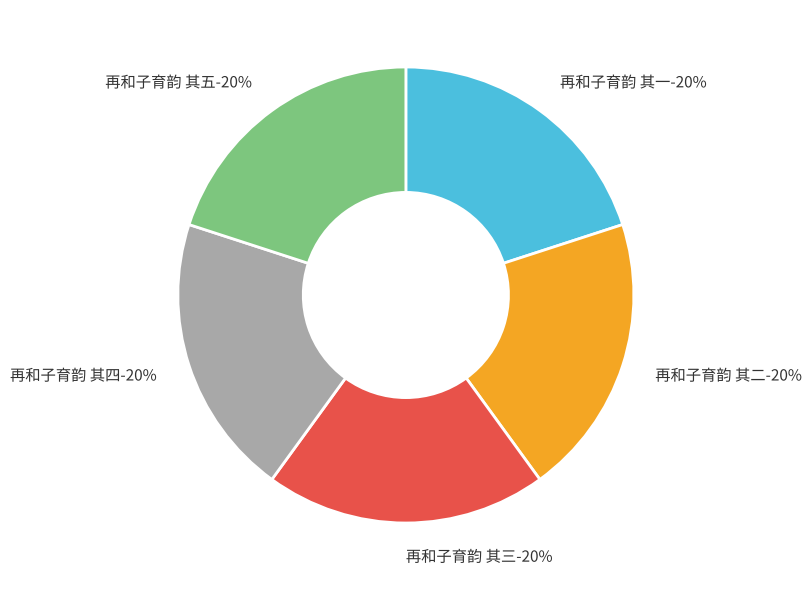

To the nearest percent, what portion does 再和子育韵 其四 represent?

20%